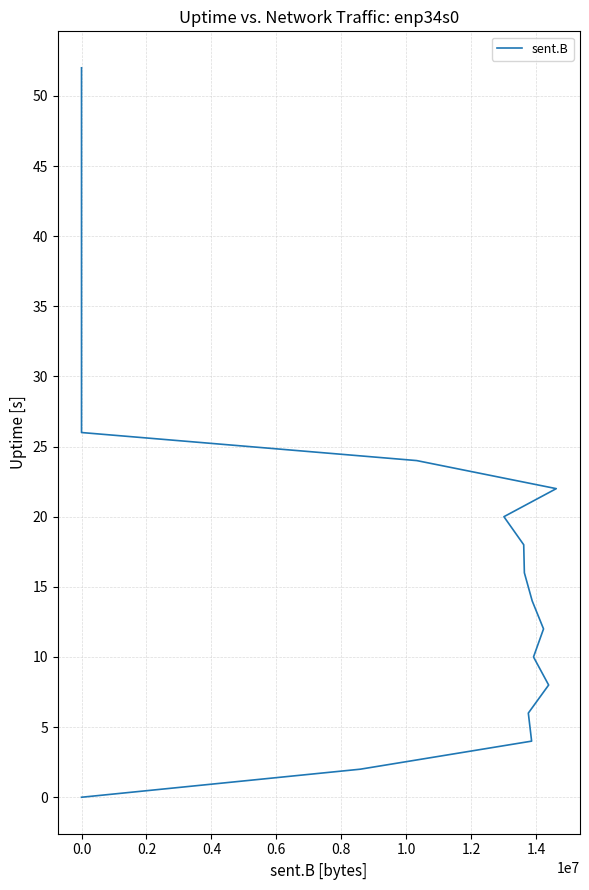

What is the difference between the maximum and minimum values?

52